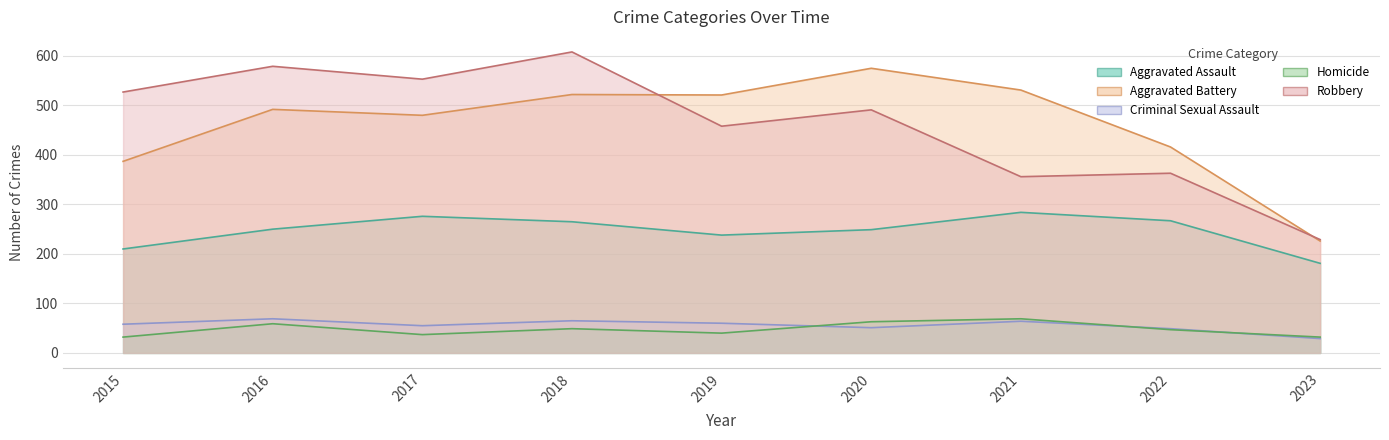

Reading left to right, what are all the values shown in this chart?

Aggravated Assault: 2015=210	2016=250	2017=276	2018=265	2019=238	2020=249	2021=284	2022=267	2023=181
Aggravated Battery: 2015=387	2016=492	2017=480	2018=522	2019=521	2020=575	2021=531	2022=416	2023=226
Criminal Sexual Assault: 2015=58	2016=69	2017=55	2018=65	2019=60	2020=51	2021=64	2022=49	2023=29
Homicide: 2015=32	2016=59	2017=37	2018=49	2019=40	2020=63	2021=69	2022=47	2023=32
Robbery: 2015=527	2016=579	2017=553	2018=608	2019=458	2020=491	2021=356	2022=363	2023=229